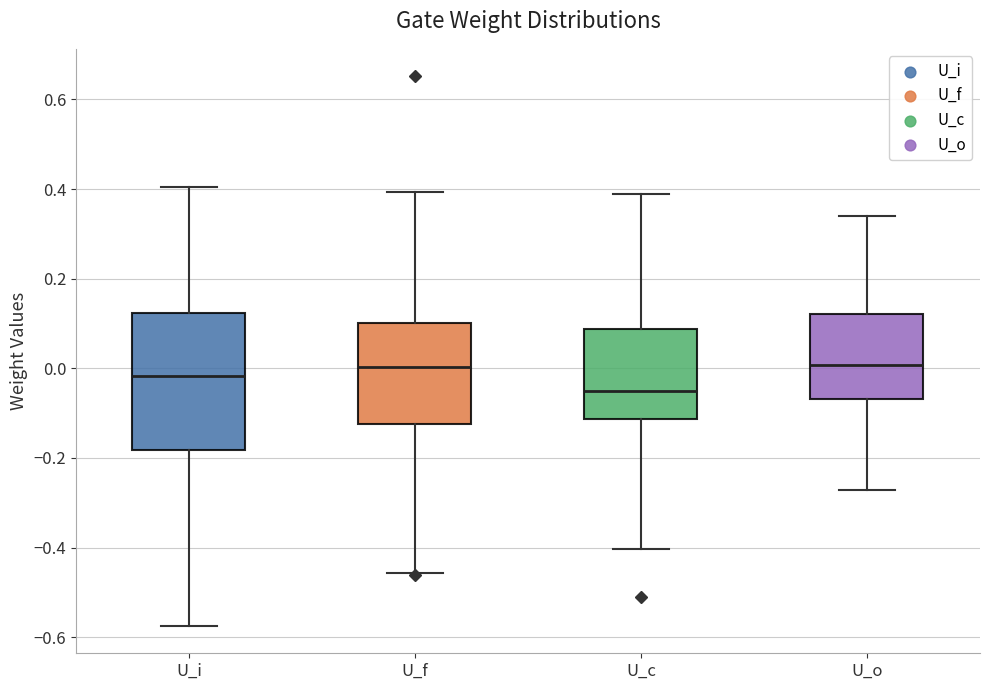

Reading left to right, transcribe this box plot: for each box, give where its median line is, the range the box spans, and where its two whiskers end, as read against the y-axis. The values are not printed on the chart, so give them approximately, as read against the axis.

U_i: median -0.02, box -0.18 to 0.12, whiskers -0.58 to 0.40
U_f: median 0.00, box -0.12 to 0.10, whiskers -0.46 to 0.40
U_c: median -0.06, box -0.12 to 0.08, whiskers -0.40 to 0.38
U_o: median 0.00, box -0.06 to 0.12, whiskers -0.28 to 0.34